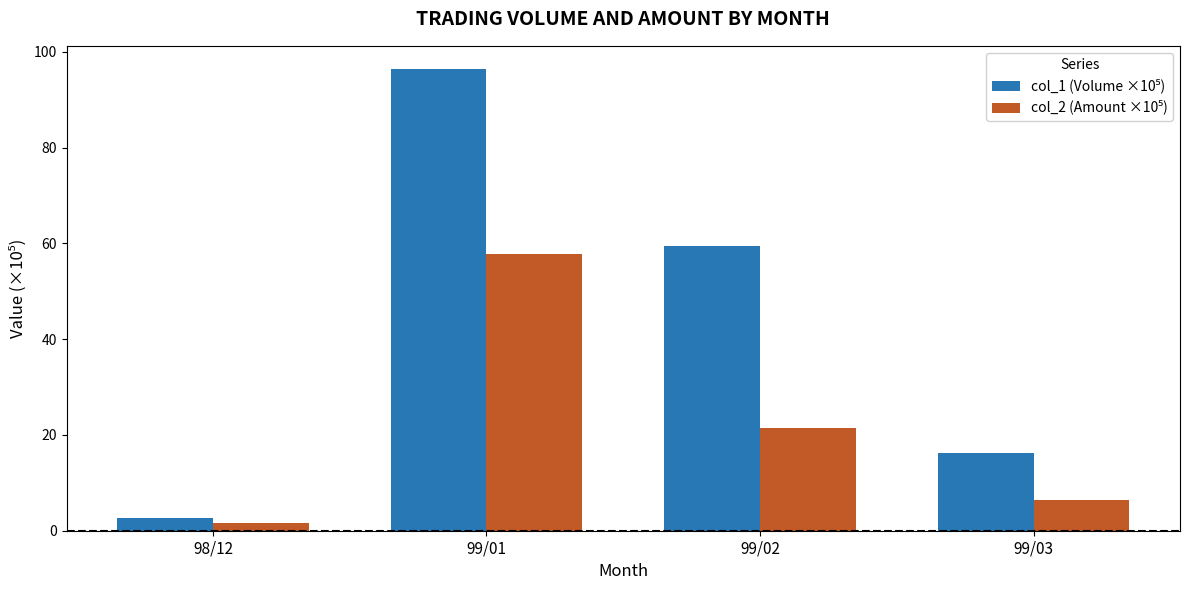

What position from the left is 99/02?

3